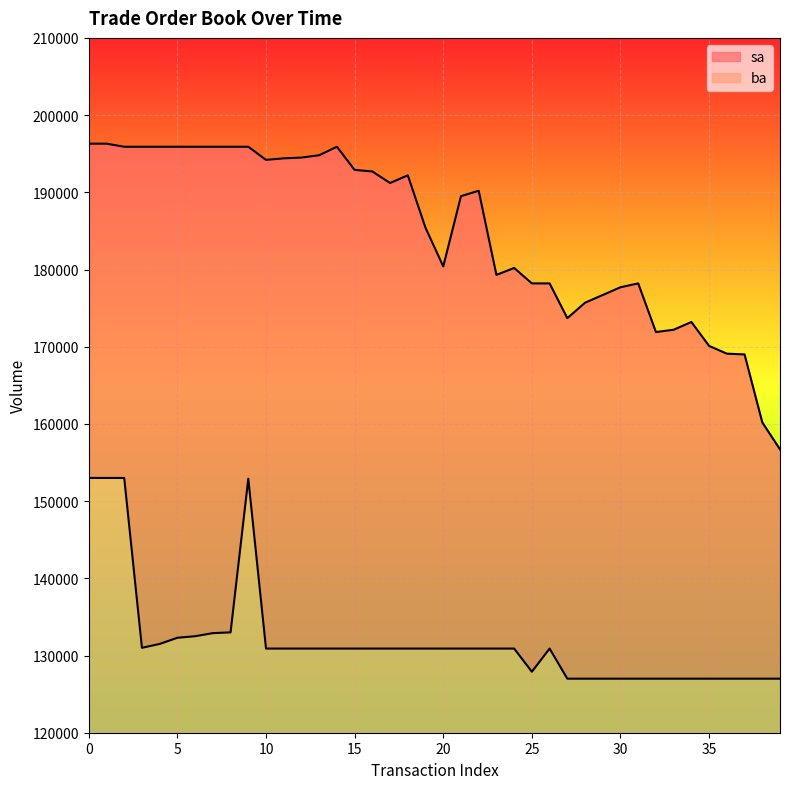

Which has a higher value, 3 or 11?

3